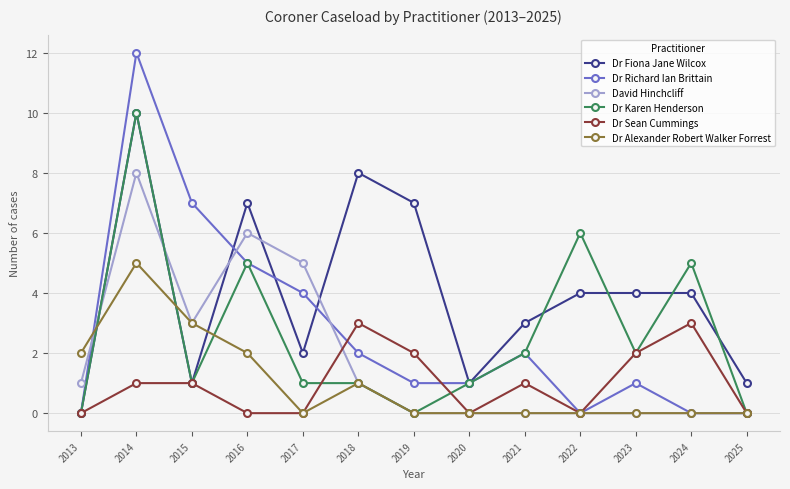

What is the highest value of the Dr Alexander Robert Walker Forrest series?

5